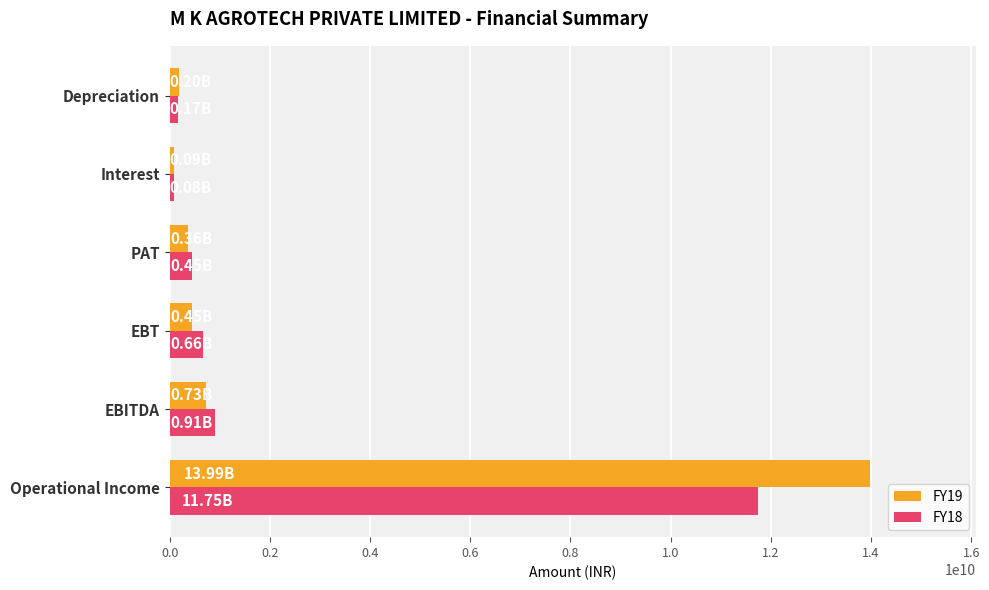

At how many categories does at least one series exceed 1784976624?

1